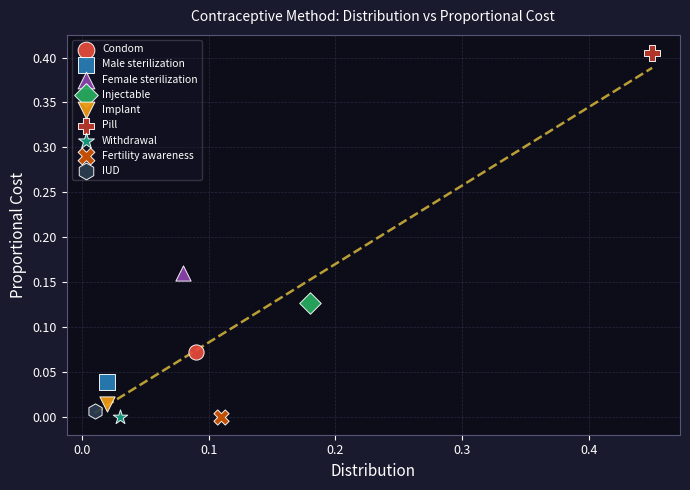

What are all the series names shown in the legend?

Condom, Male sterilization, Female sterilization, Injectable, Implant, Pill, Withdrawal, Fertility awareness, IUD